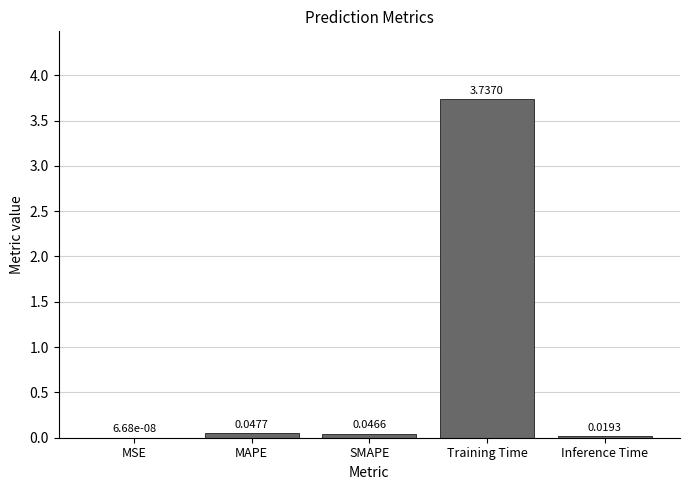

What is the change in value from MSE to Training Time?

+3.7